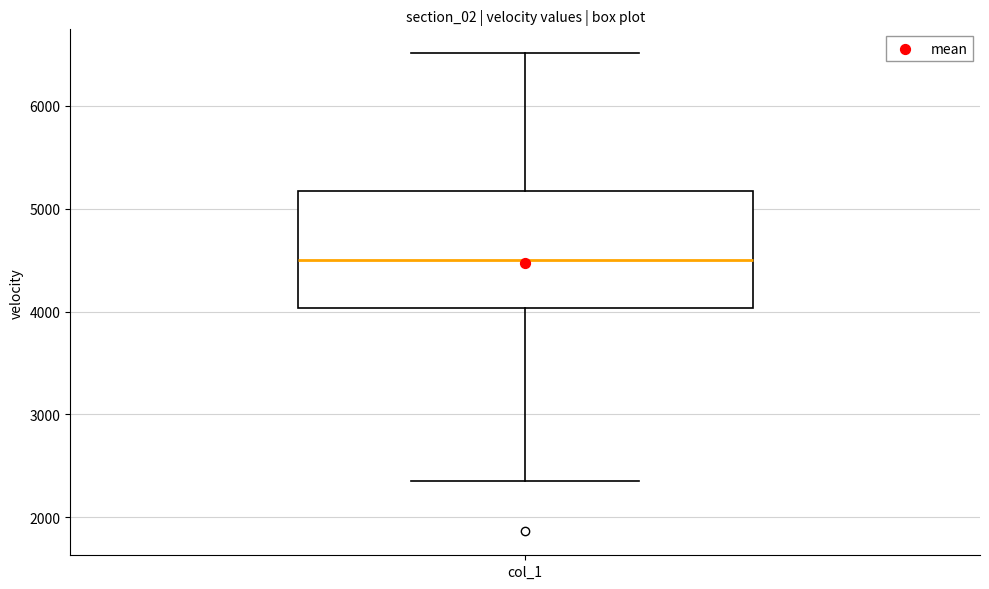

Where does the lower whisker of the box for col_1 end on the y-axis? The values are not printed on the chart, so give them approximately, as read against the axis.

2300